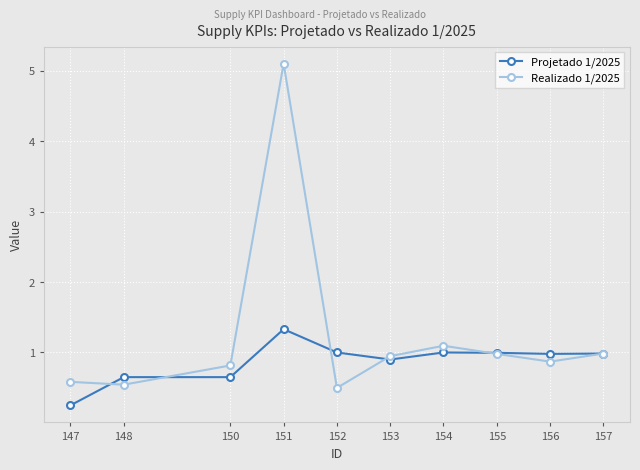

What is the difference between the highest and lowest values at 156?

0.1